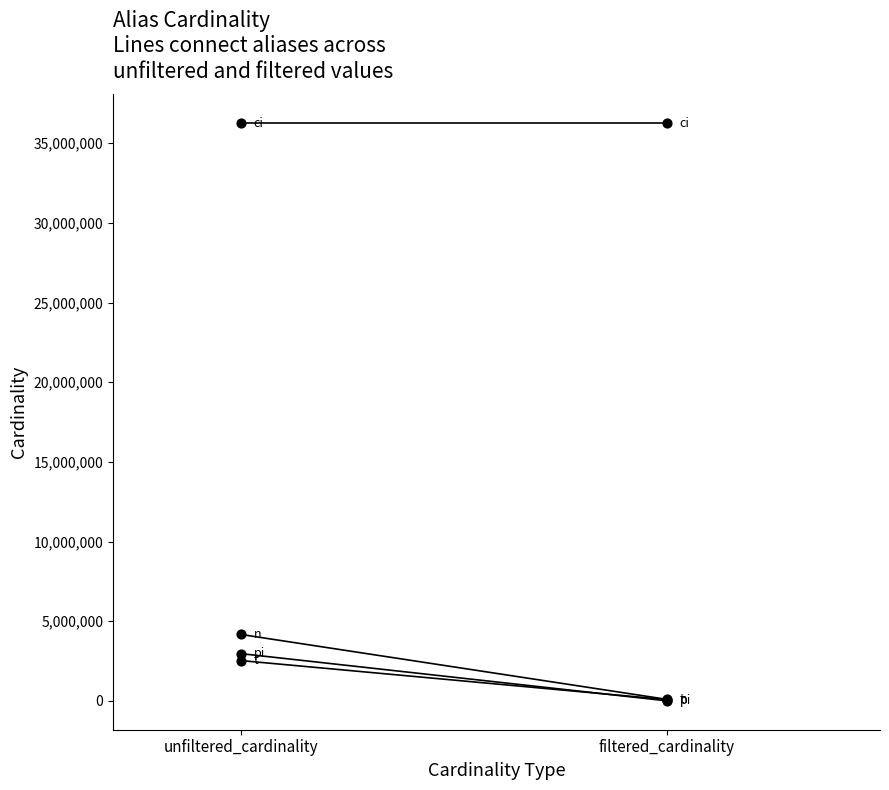

What is the total value across all series at unfiltered_cardinality?

45903811